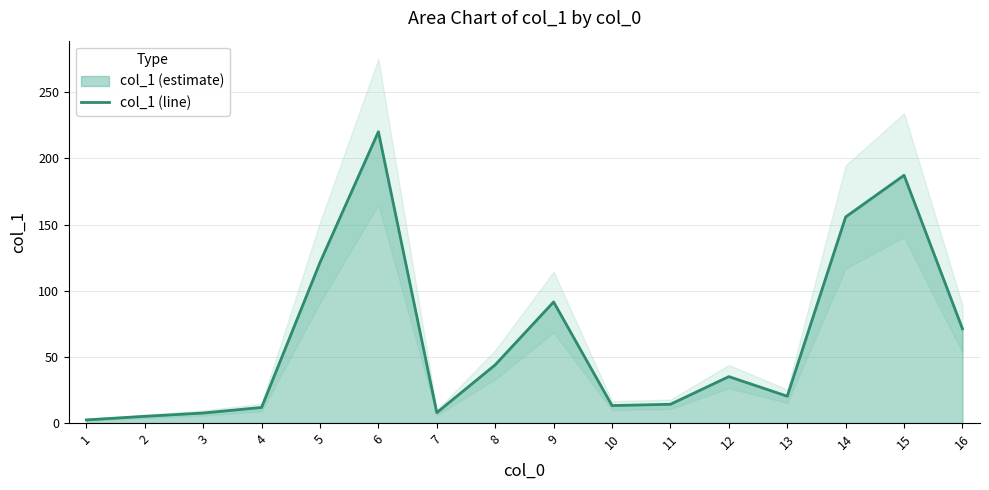

Where is the first local minimum?

7